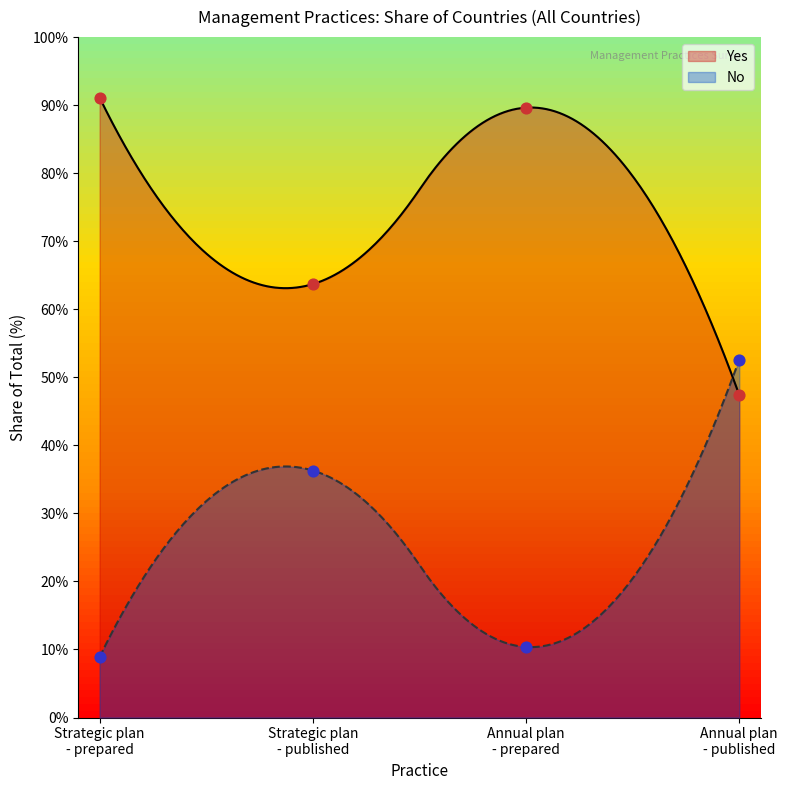

What are all the series names shown in the legend?

Yes, No